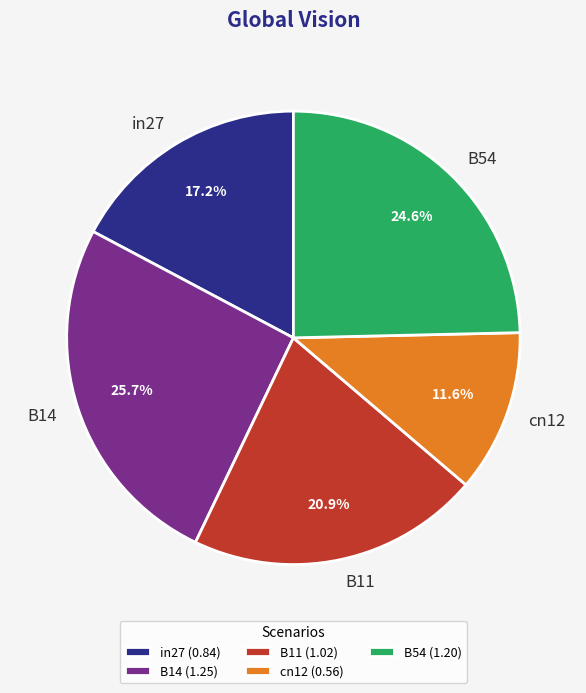

To the nearest percent, what percentage of the pie is cn12?

12%